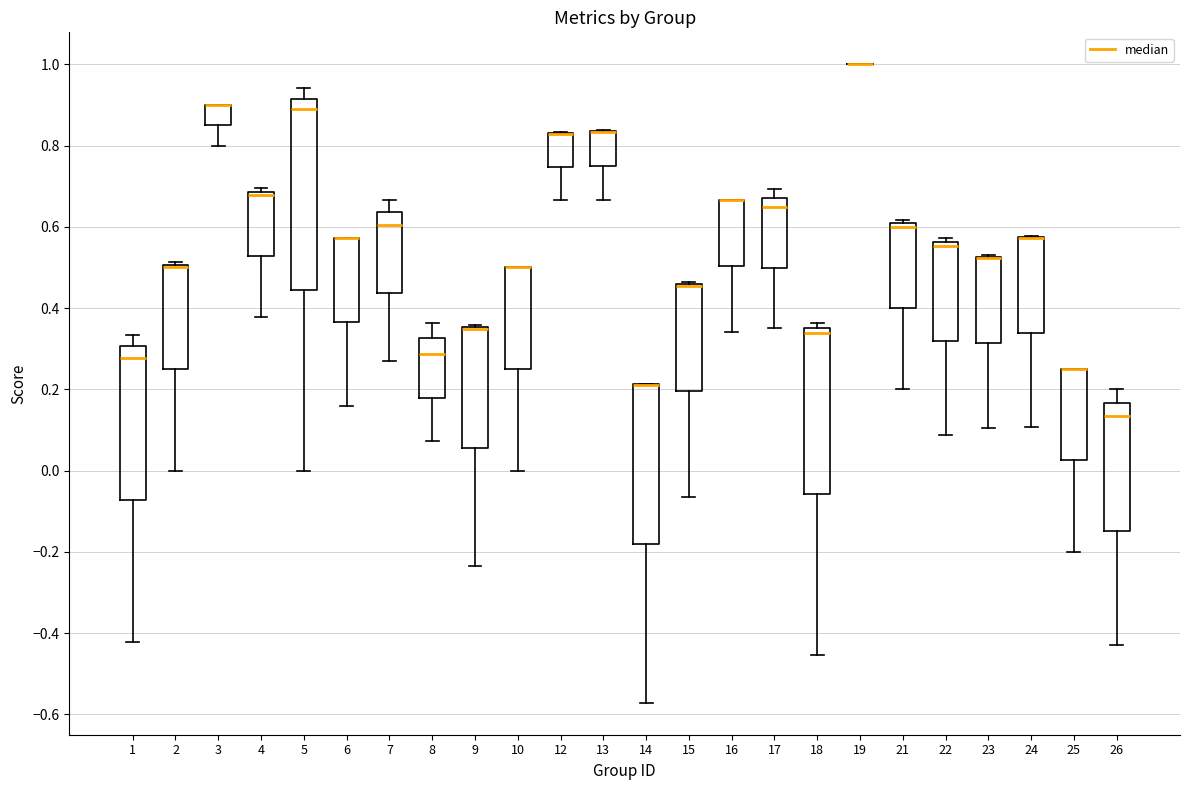

Reading left to right, transcribe this box plot: for each box, give where its median line is, the range the box spans, and where its two whiskers end, as read against the y-axis. The values are not printed on the chart, so give them approximately, as read against the axis.

1: median 0.28, box -0.08 to 0.30, whiskers -0.42 to 0.34
2: median 0.50 (just below the box's upper edge), box 0.26 to 0.50, whiskers 0.00 to 0.52
3: median 0.90 (drawn on the box's upper edge), box 0.84 to 0.90, whiskers 0.80 to 0.90
4: median 0.68 (just below the box's upper edge), box 0.52 to 0.68, whiskers 0.38 to 0.70
5: median 0.88, box 0.44 to 0.92, whiskers 0.00 to 0.94
6: median 0.58 (drawn on the box's upper edge), box 0.36 to 0.58, whiskers 0.16 to 0.58
7: median 0.60, box 0.44 to 0.64, whiskers 0.28 to 0.66
8: median 0.28, box 0.18 to 0.32, whiskers 0.08 to 0.36
9: median 0.34 (drawn on the box's upper edge), box 0.06 to 0.36, whiskers -0.24 to 0.36
10: median 0.50 (drawn on the box's upper edge), box 0.26 to 0.50, whiskers 0.00 to 0.50
12: median 0.82 (drawn on the box's upper edge), box 0.74 to 0.84, whiskers 0.66 to 0.84
13: median 0.84 (drawn on the box's upper edge), box 0.76 to 0.84, whiskers 0.66 to 0.84
14: median 0.22 (drawn on the box's upper edge), box -0.18 to 0.22, whiskers -0.58 to 0.22
15: median 0.46 (drawn on the box's upper edge), box 0.20 to 0.46, whiskers -0.06 to 0.46
16: median 0.66 (drawn on the box's upper edge), box 0.50 to 0.66, whiskers 0.34 to 0.66
17: median 0.64, box 0.50 to 0.68, whiskers 0.36 to 0.70
18: median 0.34, box -0.06 to 0.36, whiskers -0.46 to 0.36 (just above the box's upper edge)
19: box collapsed to a line at 1.00, whiskers 1.00 to 1.00
21: median 0.60 (just below the box's upper edge), box 0.40 to 0.60, whiskers 0.20 to 0.62
22: median 0.56 (just below the box's upper edge), box 0.32 to 0.56, whiskers 0.08 to 0.58
23: median 0.52 (drawn on the box's upper edge), box 0.32 to 0.52, whiskers 0.10 to 0.52
24: median 0.58 (drawn on the box's upper edge), box 0.34 to 0.58, whiskers 0.10 to 0.58
25: median 0.26 (drawn on the box's upper edge), box 0.02 to 0.26, whiskers -0.20 to 0.26
26: median 0.14, box -0.14 to 0.16, whiskers -0.42 to 0.20